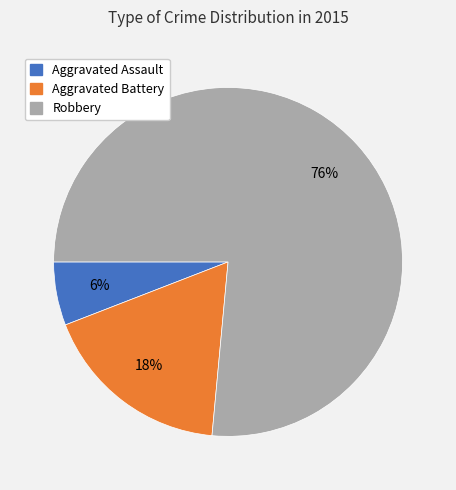

Between Aggravated Battery and Robbery, which is larger?

Robbery